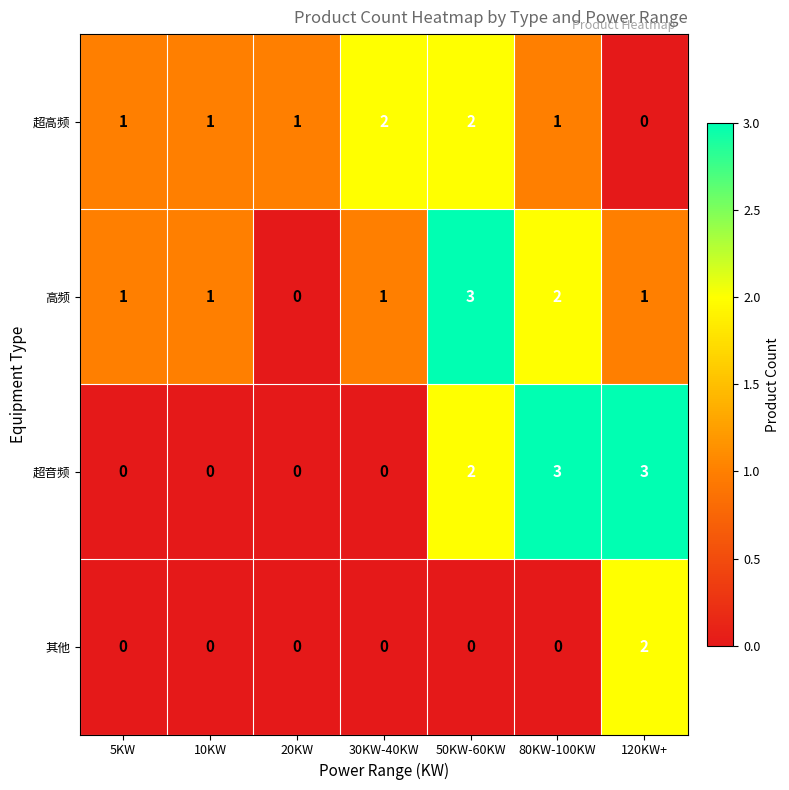

What is the maximum value for 高频?

3